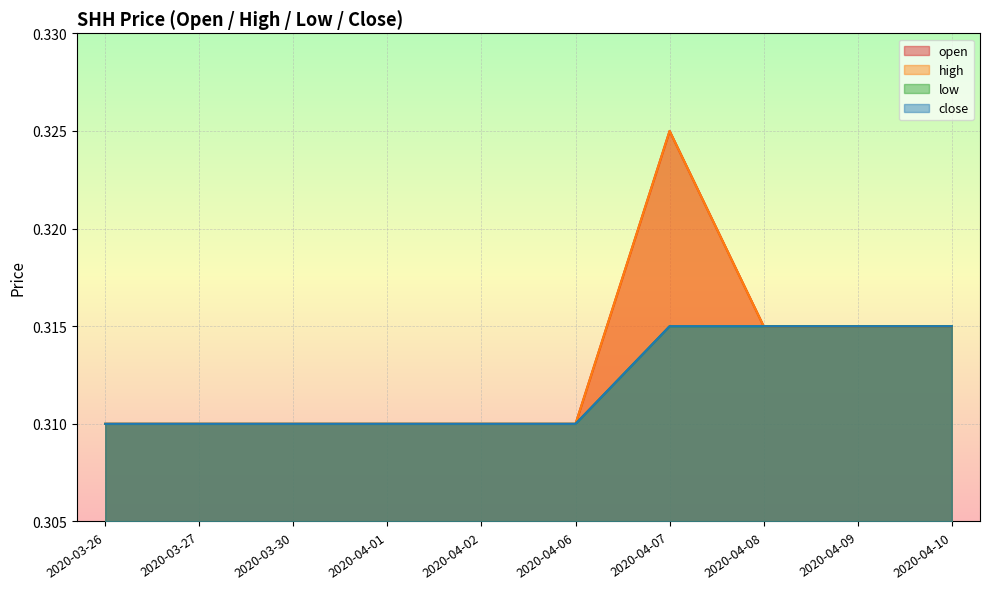

True or false: open and close cross at least once.

False